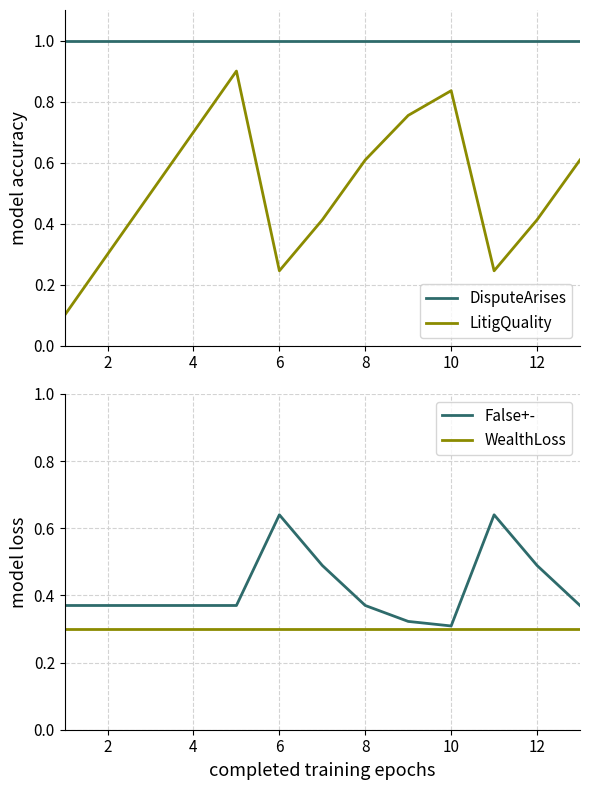

How many lines are shown in the chart?

4